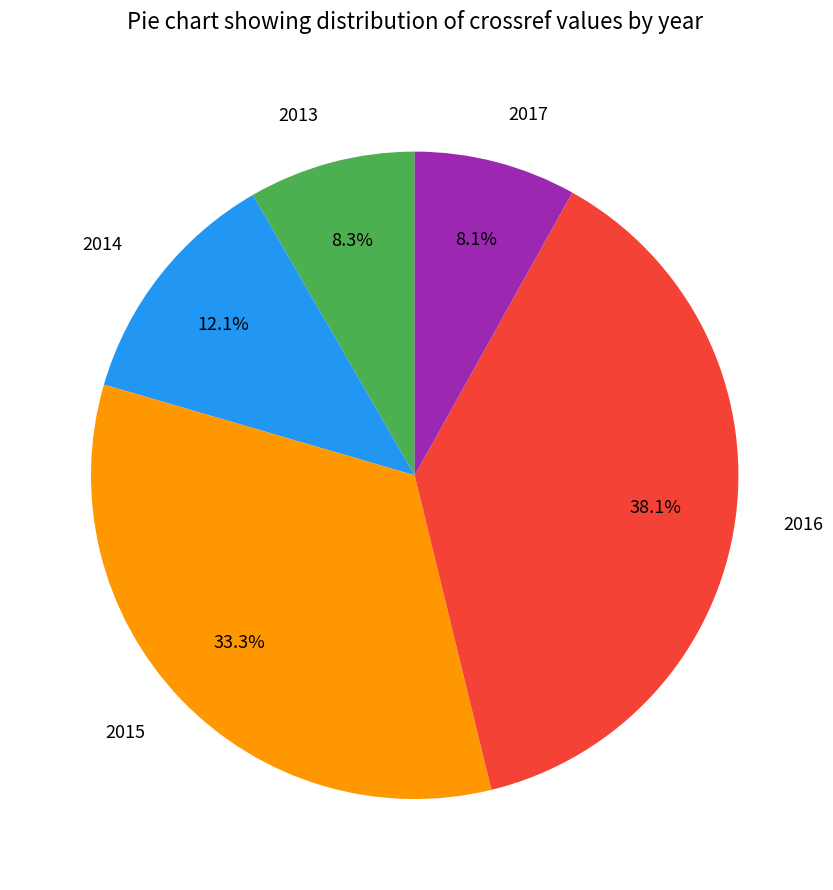

Which category has the biggest portion of the pie?

2016